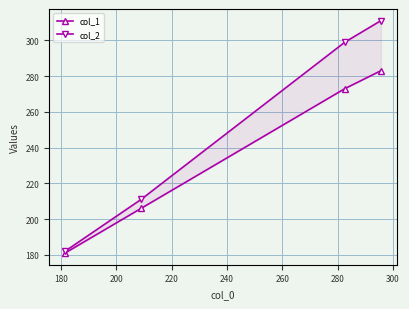

What is the value of the col_1 point at the 1st from the left?

181